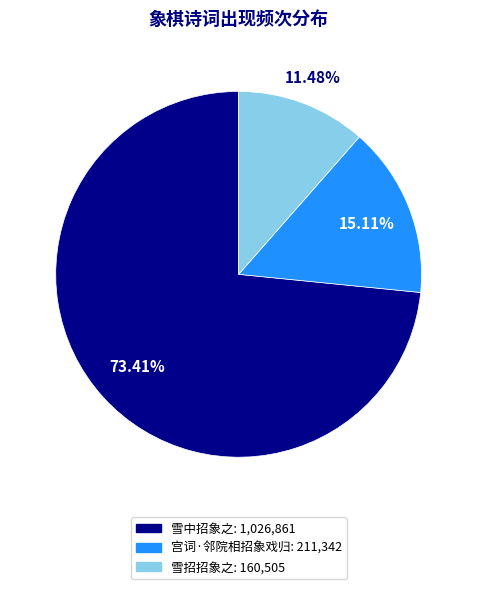

Rank the categories by value from lowest to highest.

雪招招象之, 宫词·邻院相招象戏归, 雪中招象之